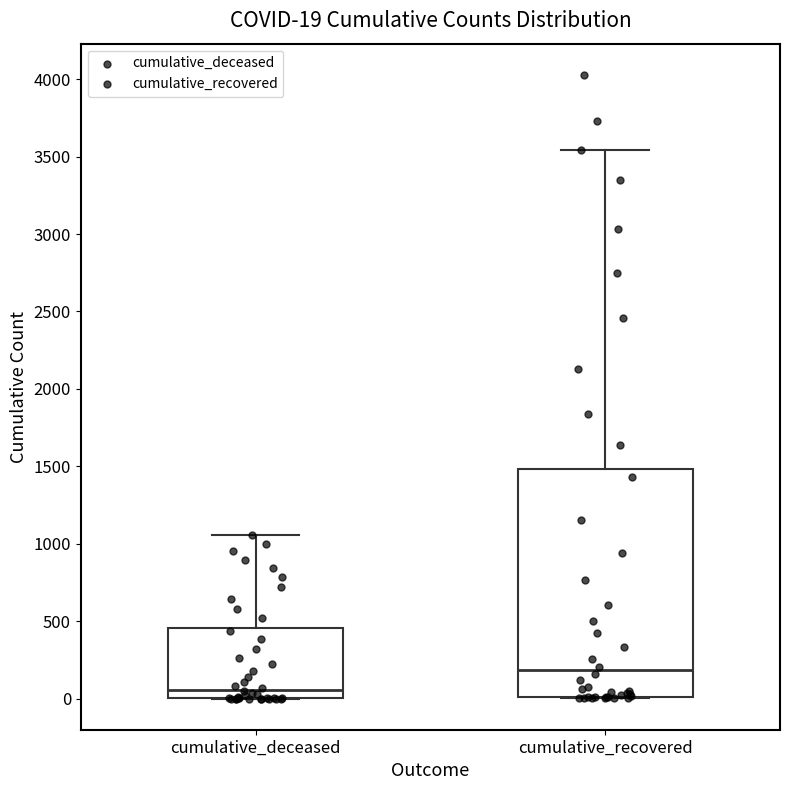

Which box's median line is the highest?

cumulative_recovered